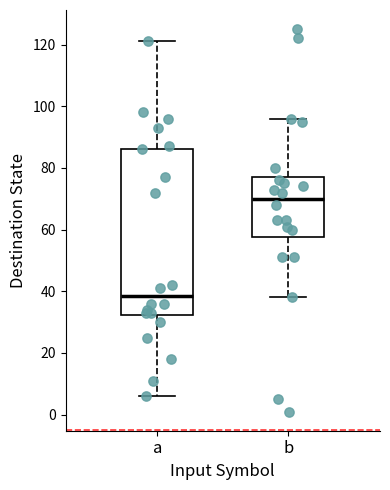

Reading left to right, transcribe this box plot: for each box, give where its median line is, the range the box spans, and where its two whiskers end, as read against the y-axis. The values are not printed on the chart, so give them approximately, as read against the axis.

a: median 38, box 32 to 86, whiskers 6 to 122
b: median 70, box 58 to 78, whiskers 38 to 96